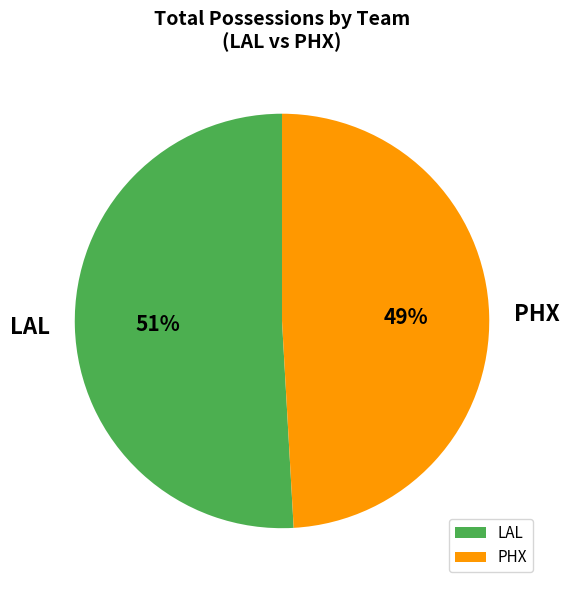

Rank the categories by value from highest to lowest.

LAL, PHX